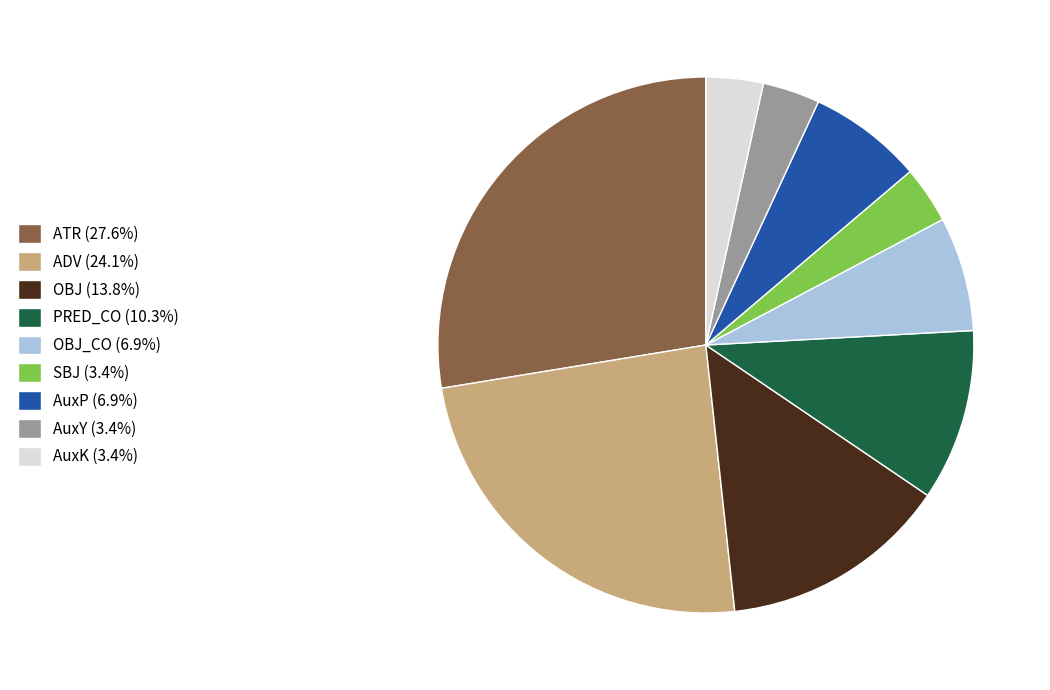

Does any single category account for the majority?

No